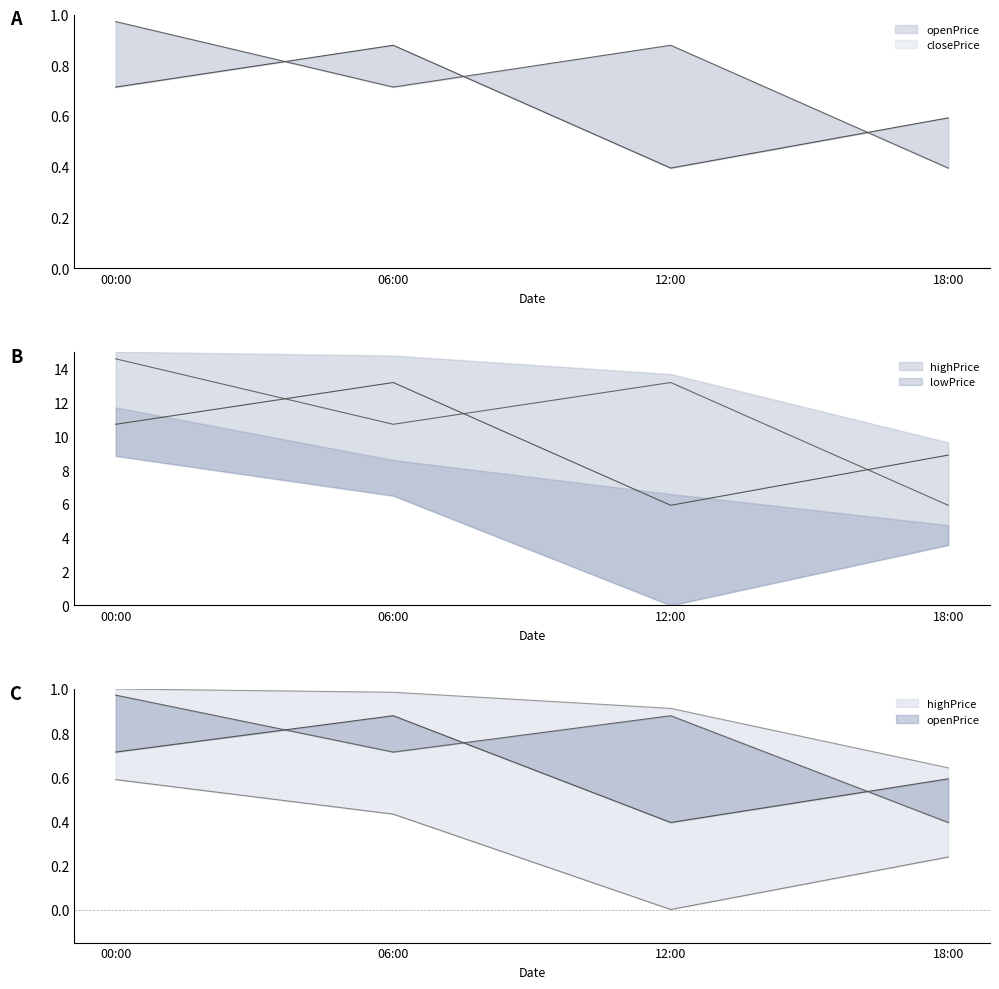

At which category does closePrice reach its first local valley?

12:00